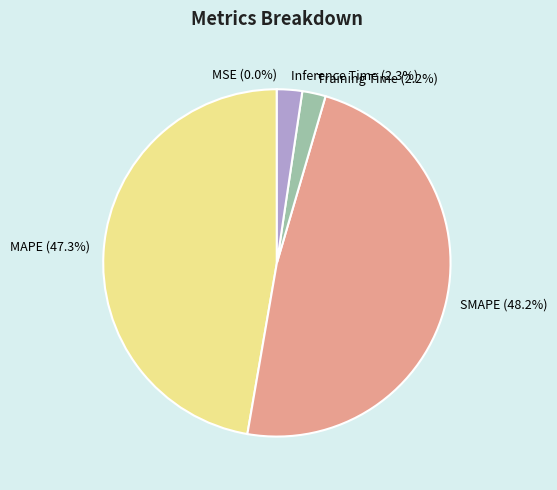

Which category has the biggest portion of the pie?

SMAPE